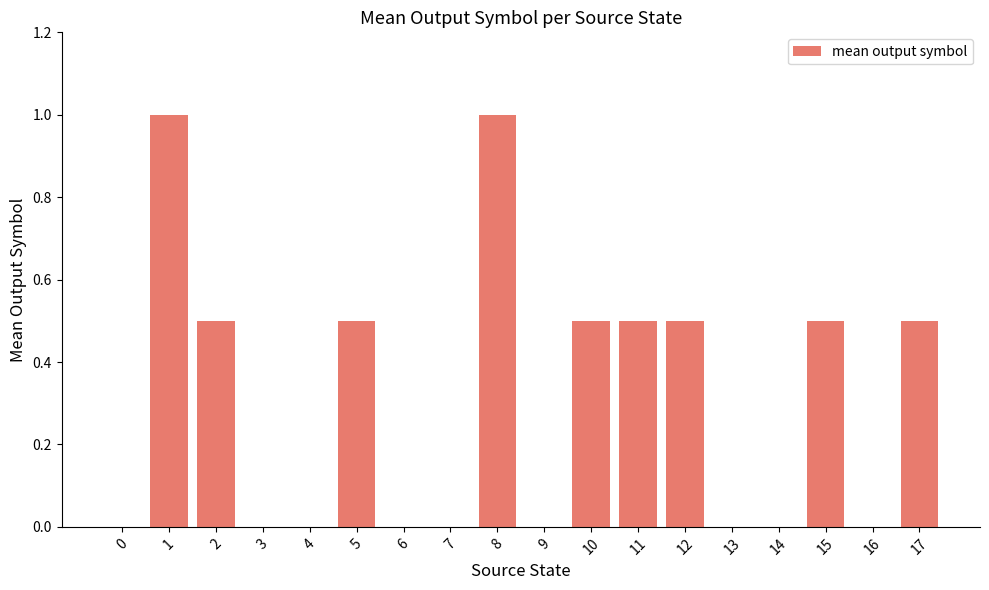

Is it true that the value at 15 is 0.5?

True